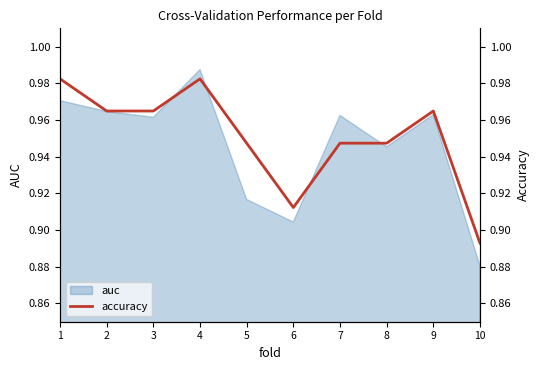

List the labels in order of value, smallest first.

10, 6, 5, 7, 8, 2, 3, 9, 1, 4